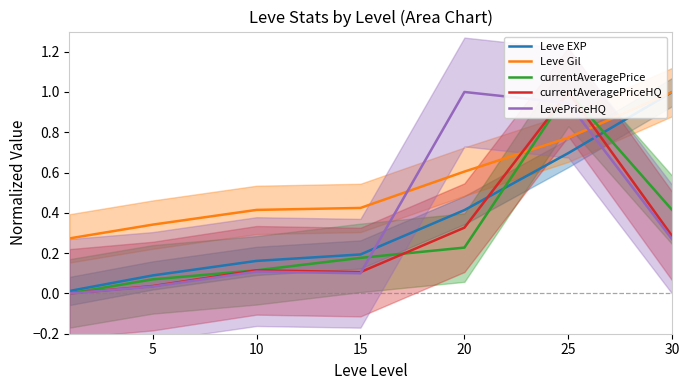

At how many categories does at least one series exceed 0?

7